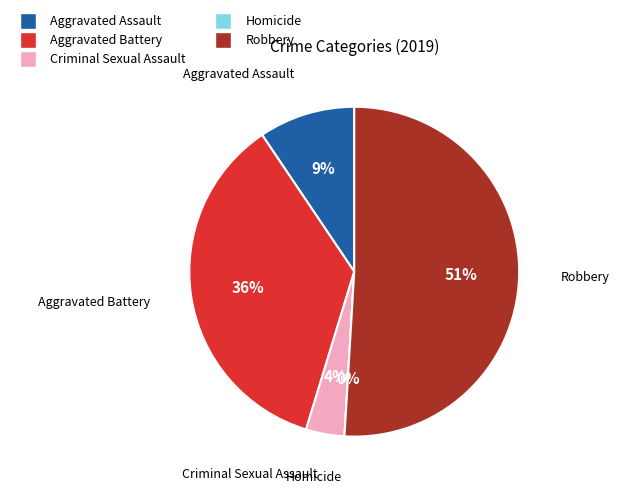

True or false: Homicide accounts for 0% of the total.

True